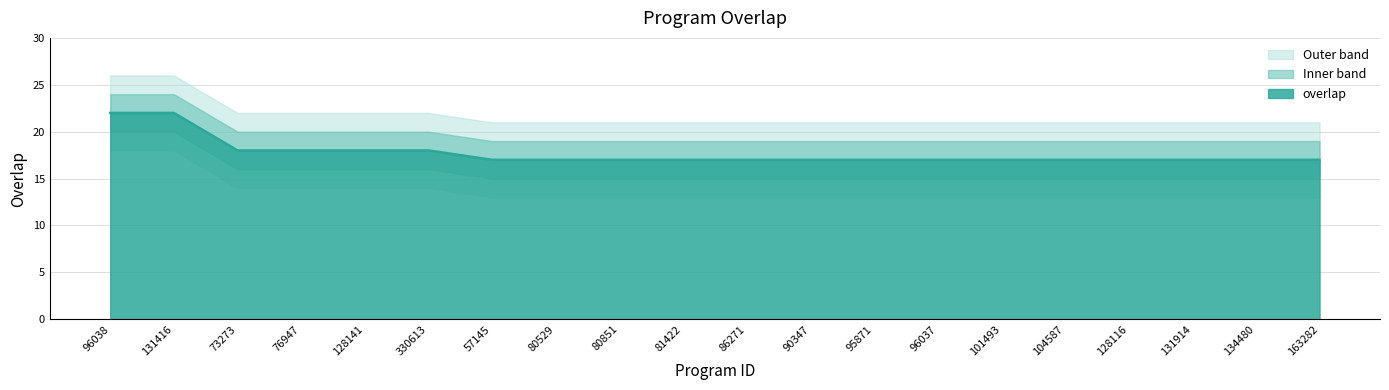

What is the ratio of the value at 131416 to the value at 95871?

1.3